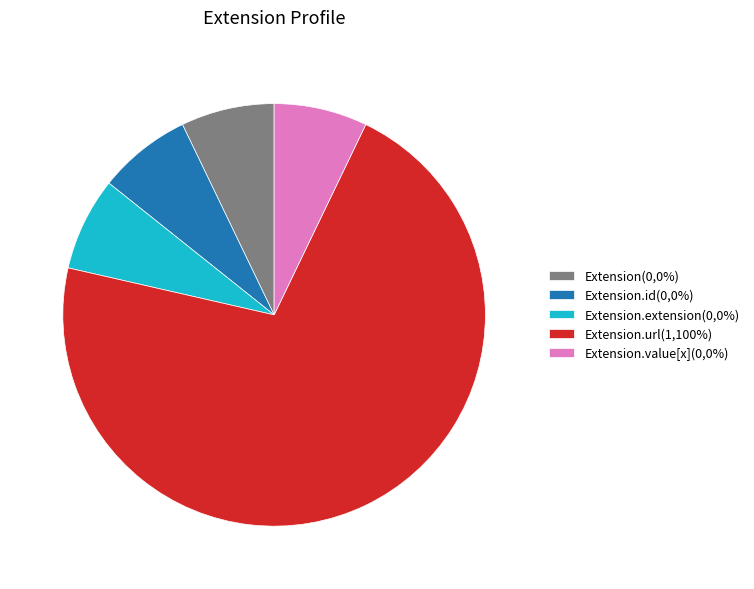

Do Extension.value[x](0,0%) and Extension.url(1,100%) together represent more than half of the pie?

Yes